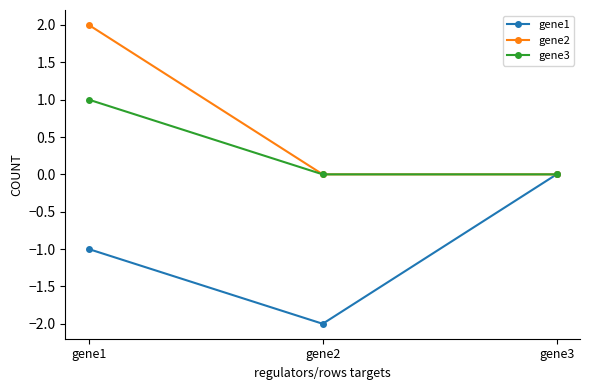

How many distinct data groups are displayed?

3